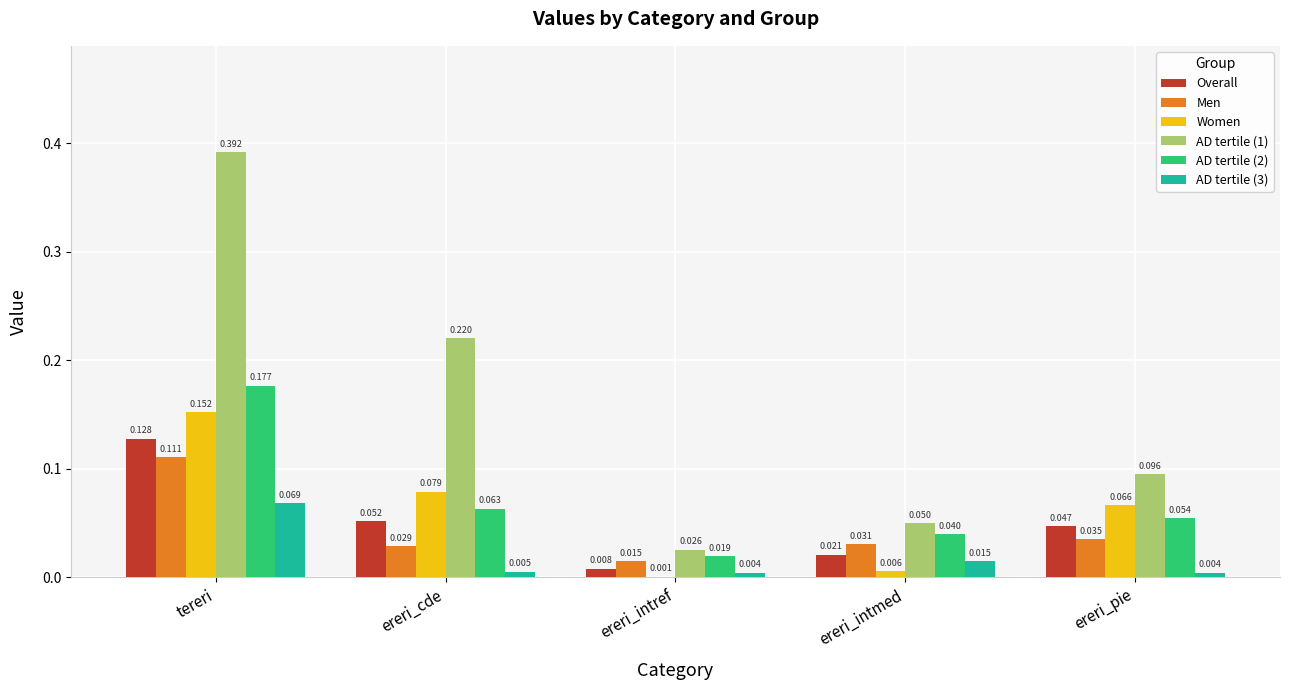

Is the value of AD tertile (3) at ereri_intref greater than the value of Overall at ereri_pie?

No